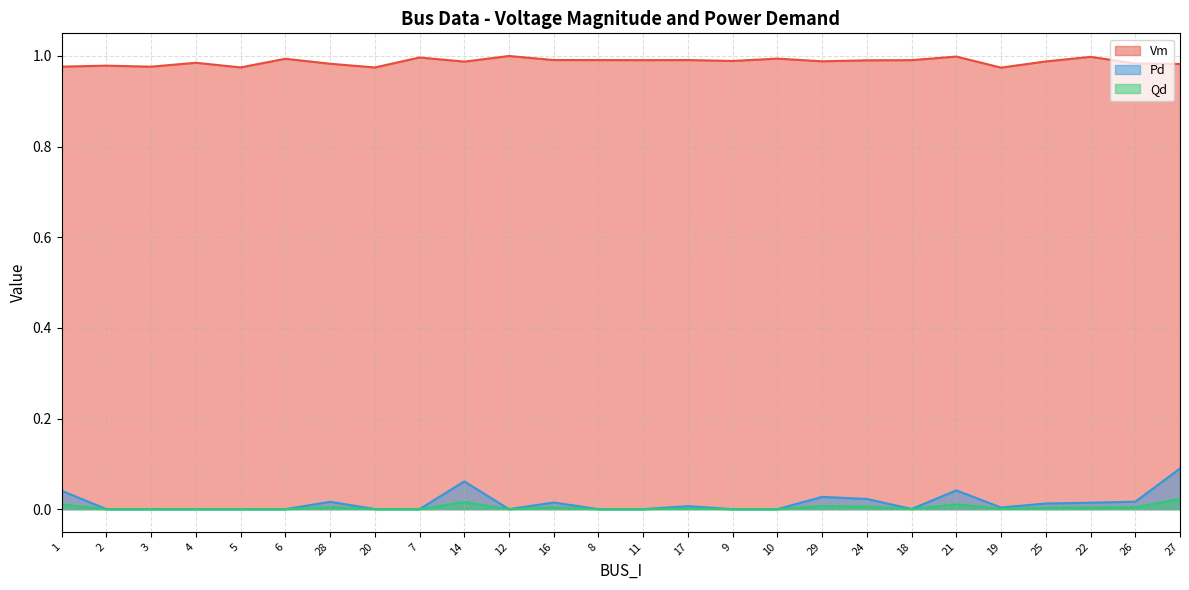

What are all the series names shown in the legend?

Vm, Pd, Qd